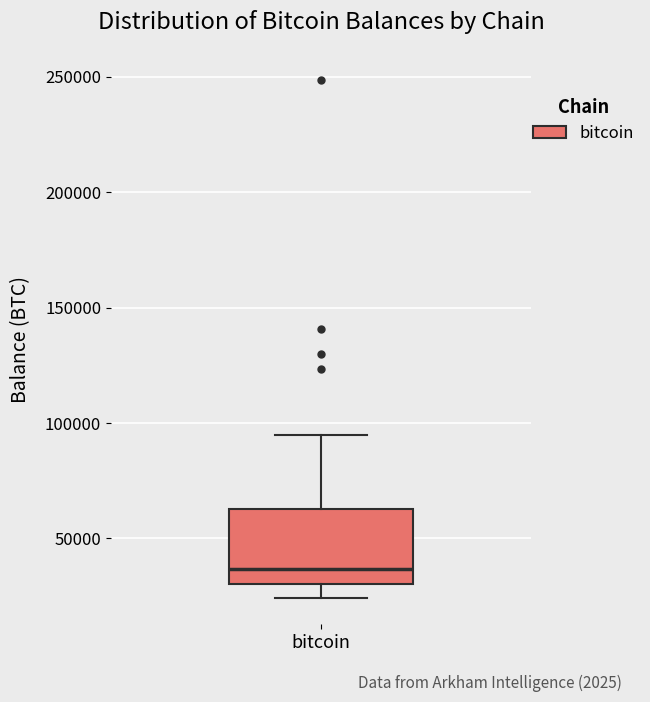

Transcribe this box plot: give where the median line is, the range the box spans, and where the two whiskers end, as read against the y-axis. The values are not printed on the chart, so give them approximately, as read against the axis.

median 35000, box 30000 to 65000, whiskers 25000 to 95000